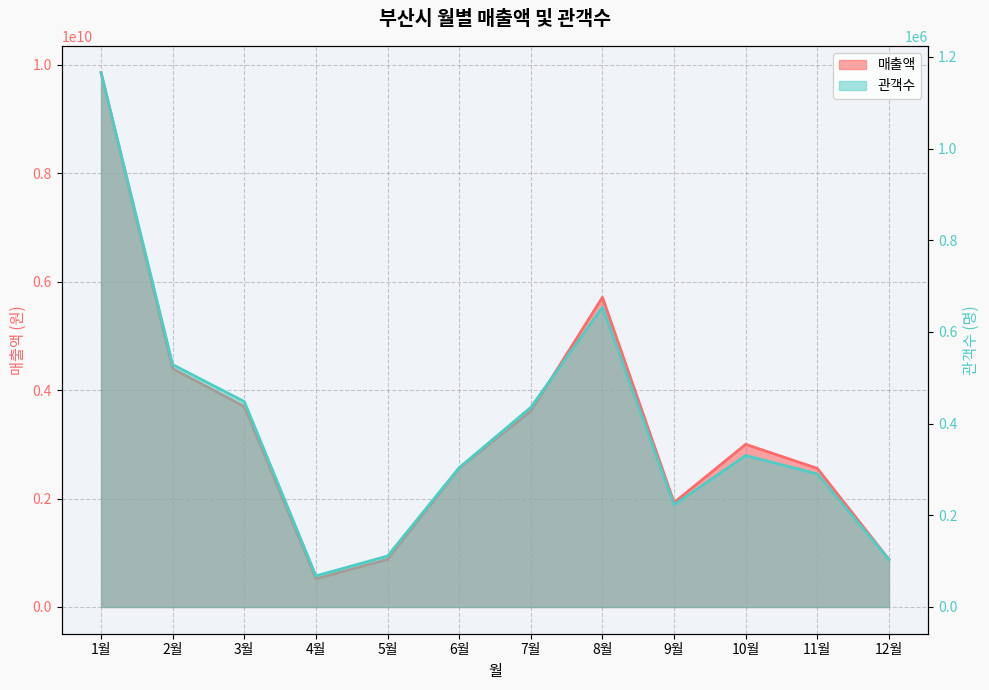

What is the label of the 8th point from the left?

8월